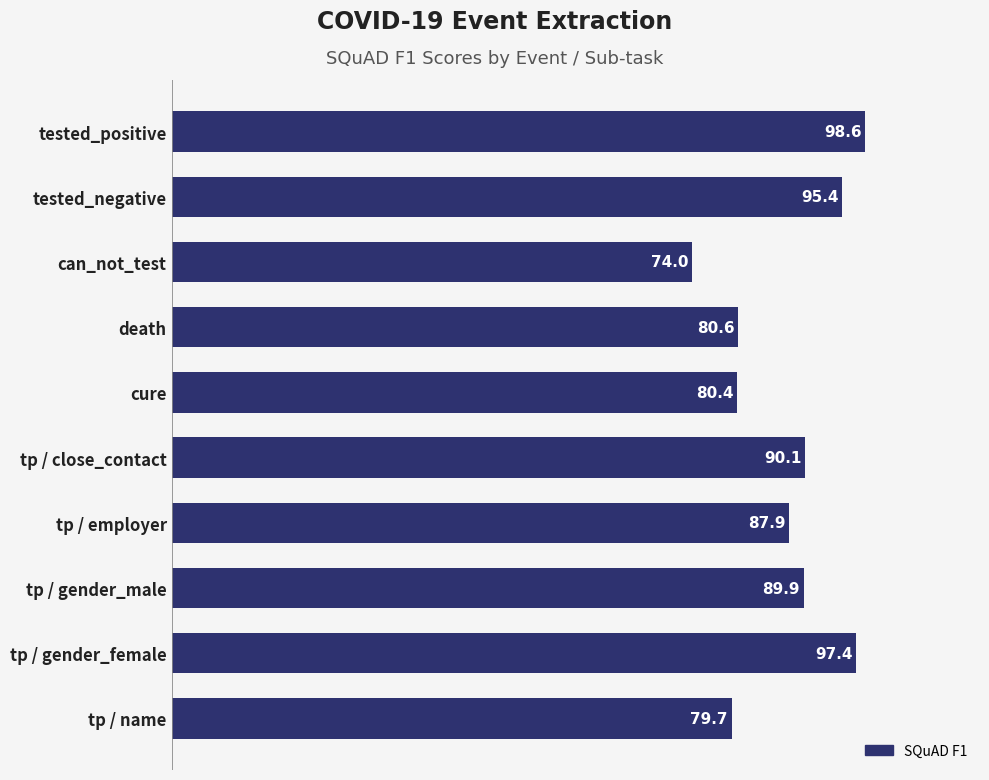

True or false: the data shows 43.3 at cure.

False